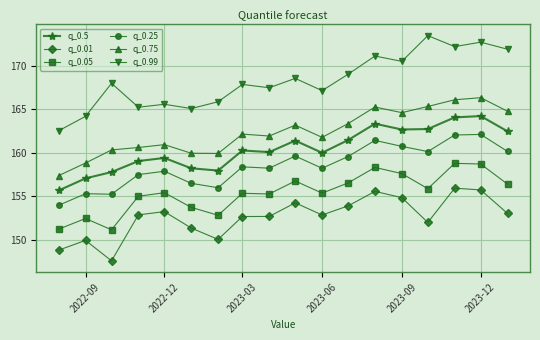

What is the value of the q_0.5 point at the 13th from the left?

163.3